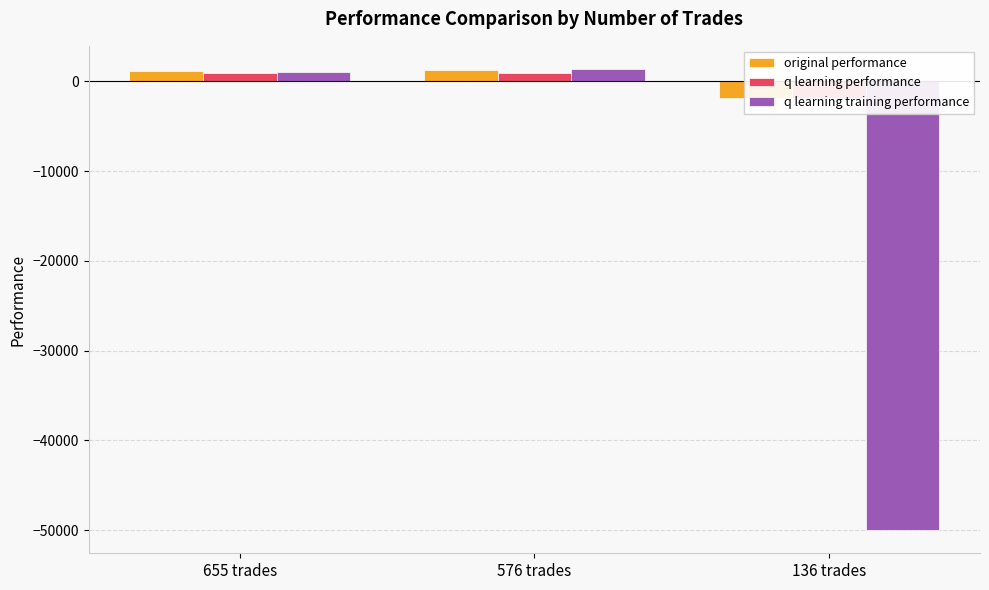

Reading left to right, extract all data points from this chart.

original performance: 655 trades=1131.3	576 trades=1267.1	136 trades=-1905.2
q learning performance: 655 trades=955.7	576 trades=889.3	136 trades=-1823.0
q learning training performance: 655 trades=969.5	576 trades=1370.2	136 trades=-50000.0